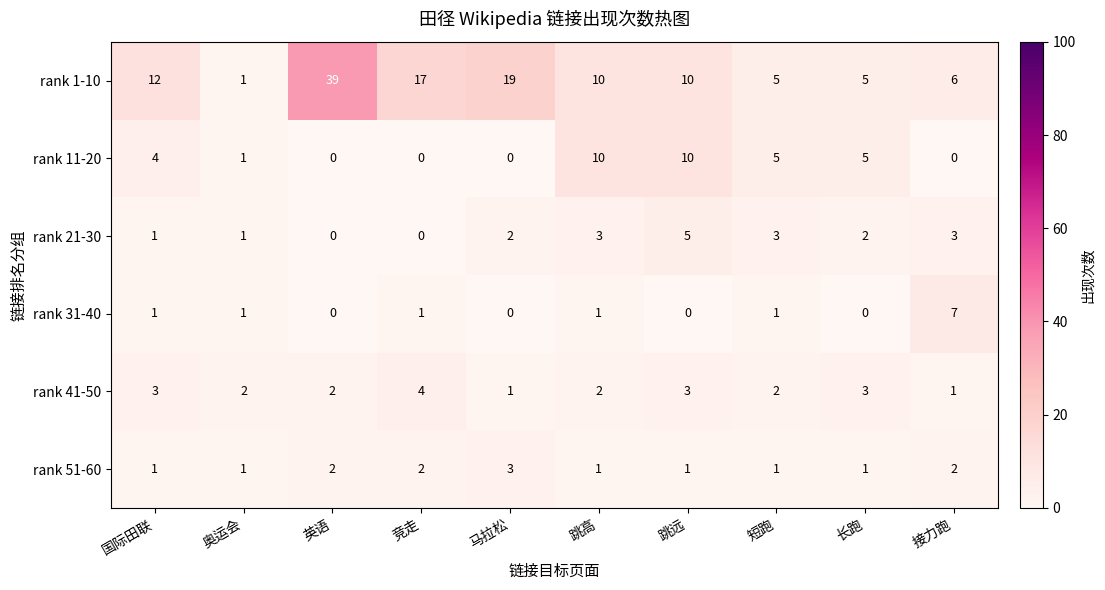

List the series in order of their peak value, lowest first.

rank 51-60, rank 41-50, rank 21-30, rank 31-40, rank 11-20, rank 1-10